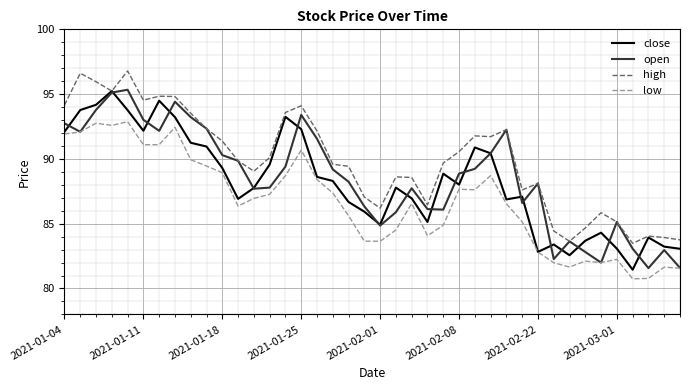

True or false: low and high cross at least once.

False